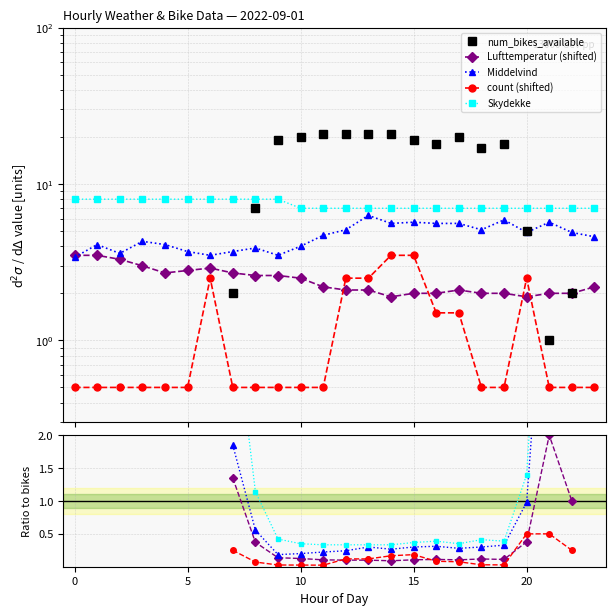

How many count values are between 0 and 2?

18